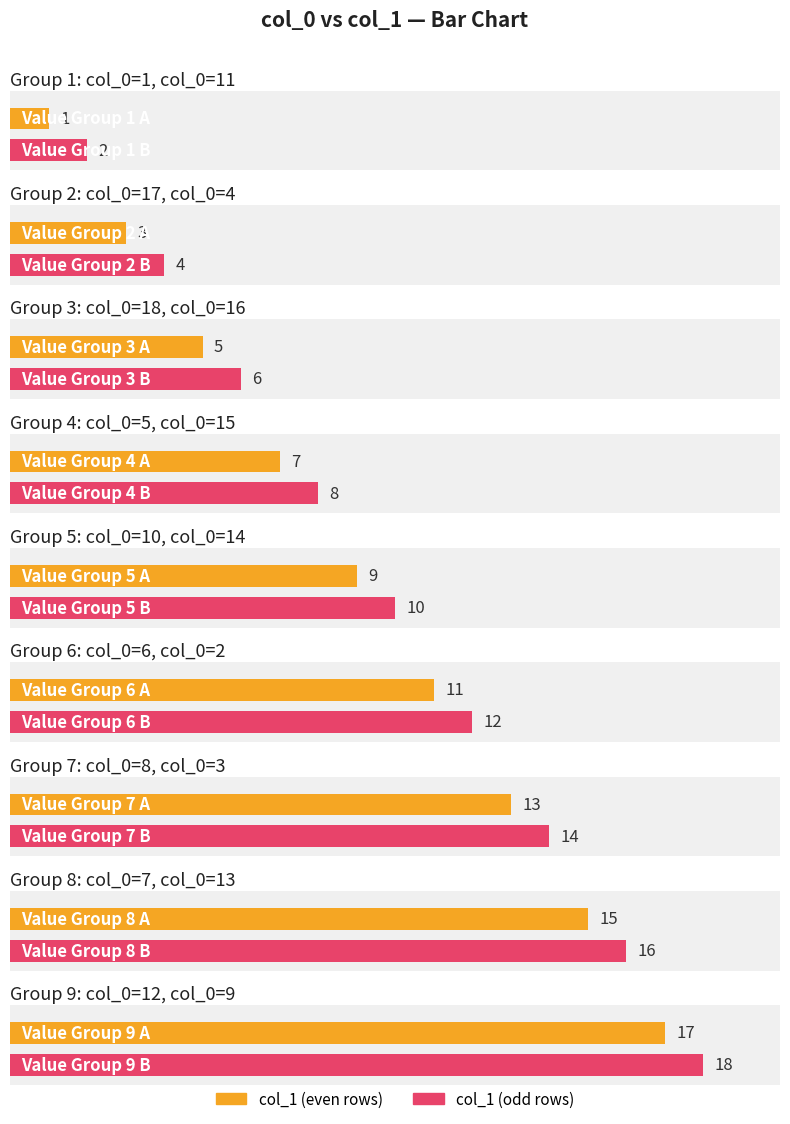

What is the label of the 14th bar from the left?

3